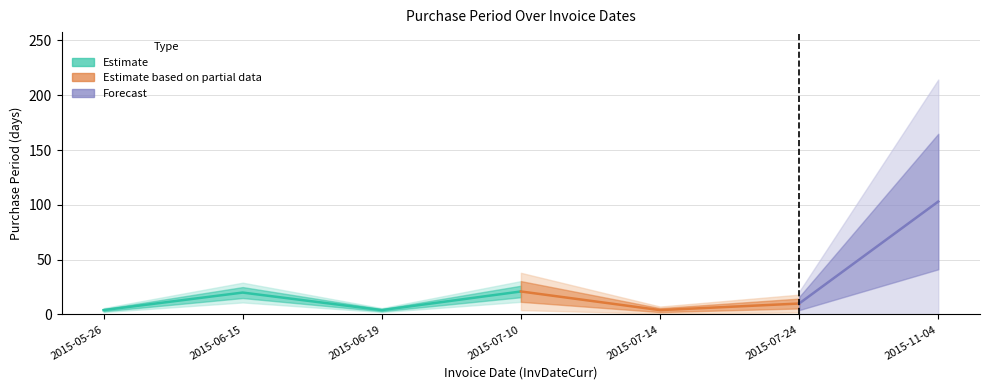

Rank the categories by value from lowest to highest.

2015-05-26, 2015-06-19, 2015-07-14, 2015-07-24, 2015-06-15, 2015-07-10, 2015-11-04